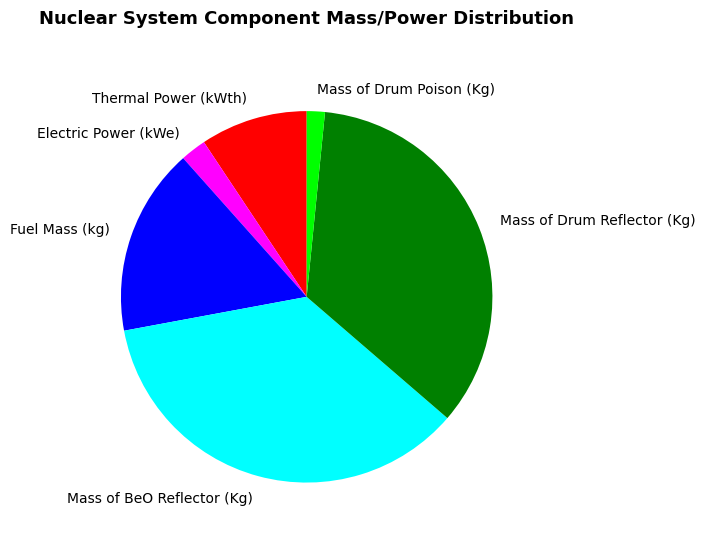

Is it true that Mass of Drum Reflector (Kg) is 35% of the pie?

True